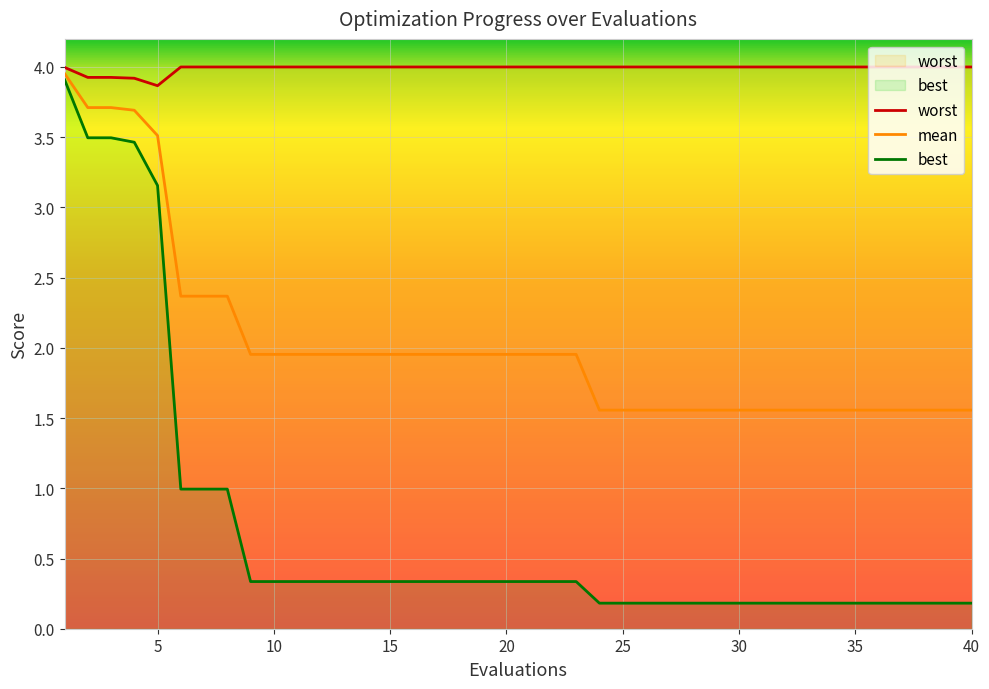

In worst, how many points are lower than both neighbors (excluding endpoints)?

1